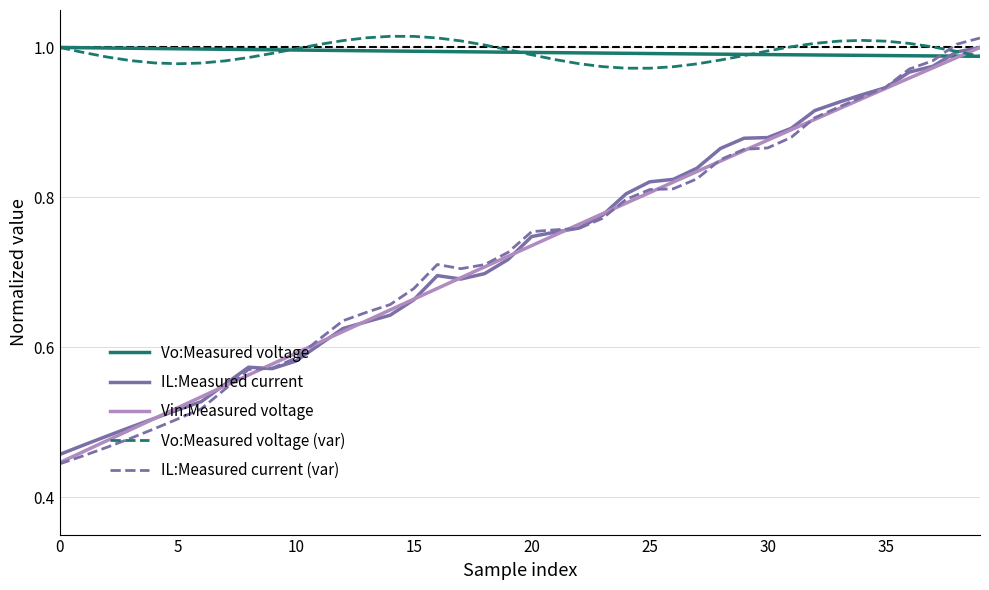

Which series has the largest range (max minus min)?

IL:Measured current (var)